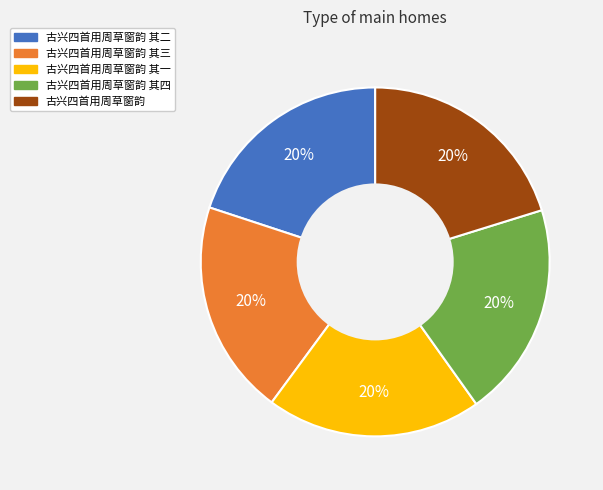

Does 古兴四首用周草窗韵 其四 represent more than half of the total?

No